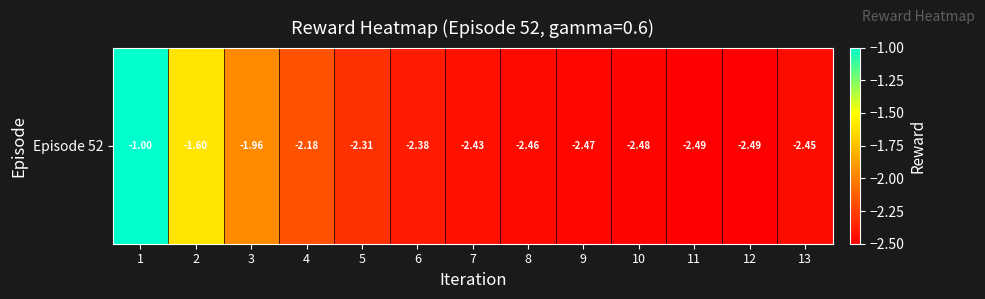

How many distinct data groups are displayed?

1